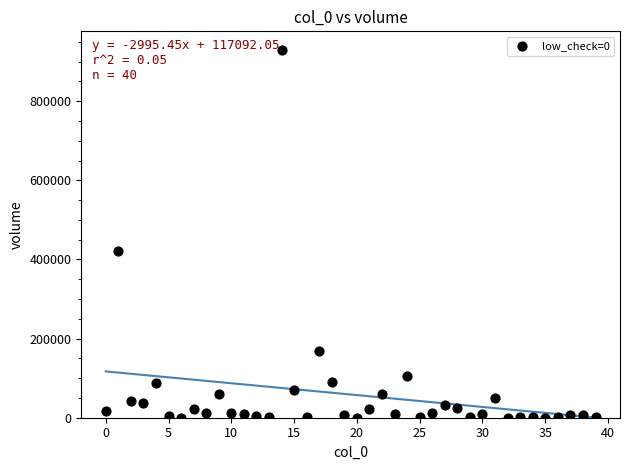

What is the range of Y values (max minus min)?

930054.6